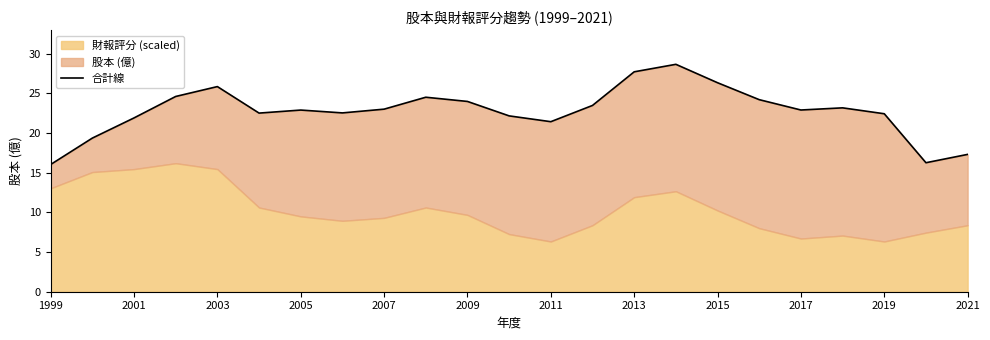

Is it true that the value at 2019 is 22.4?

True